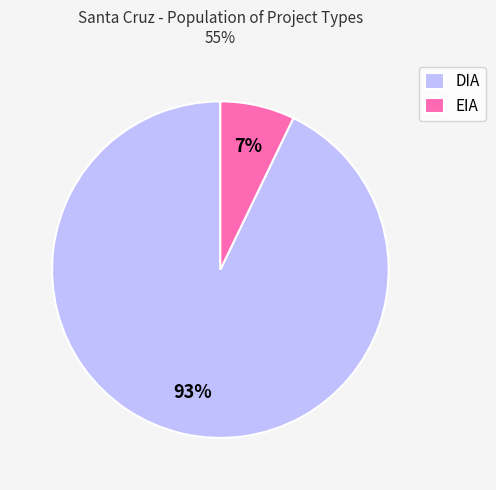

Which slice represents more than half of the pie?

DIA